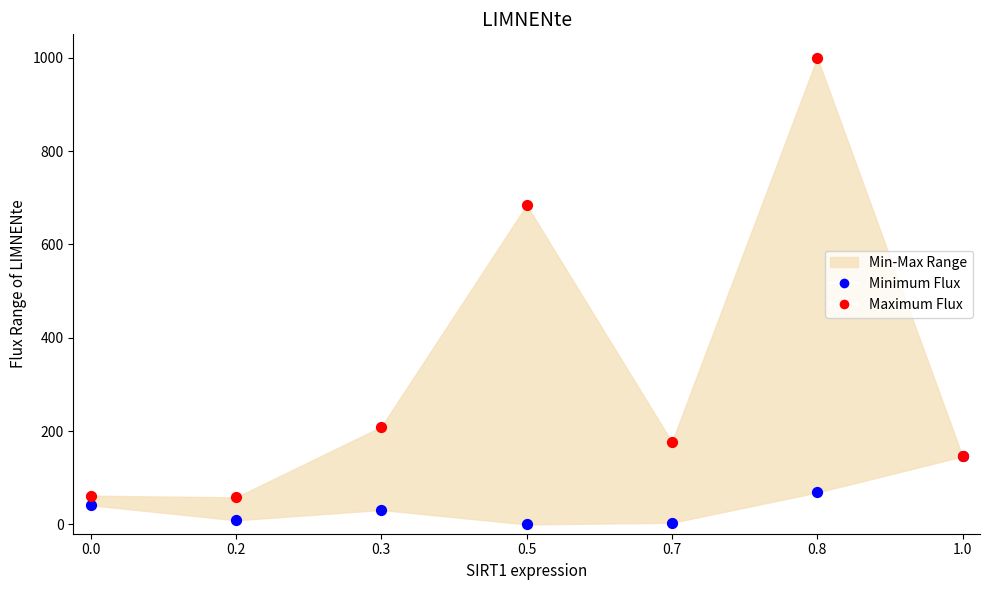

In the Maximum Flux series, what Y value is closest to 528?

684.0